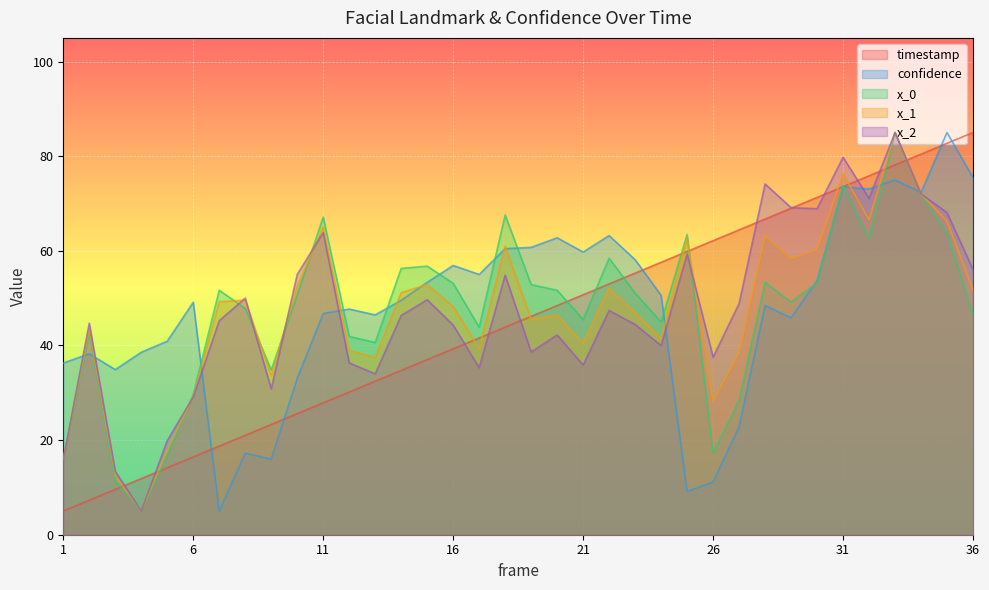

Between which two adjacent categories do timestamp and x_2 first intersect?

3 and 4